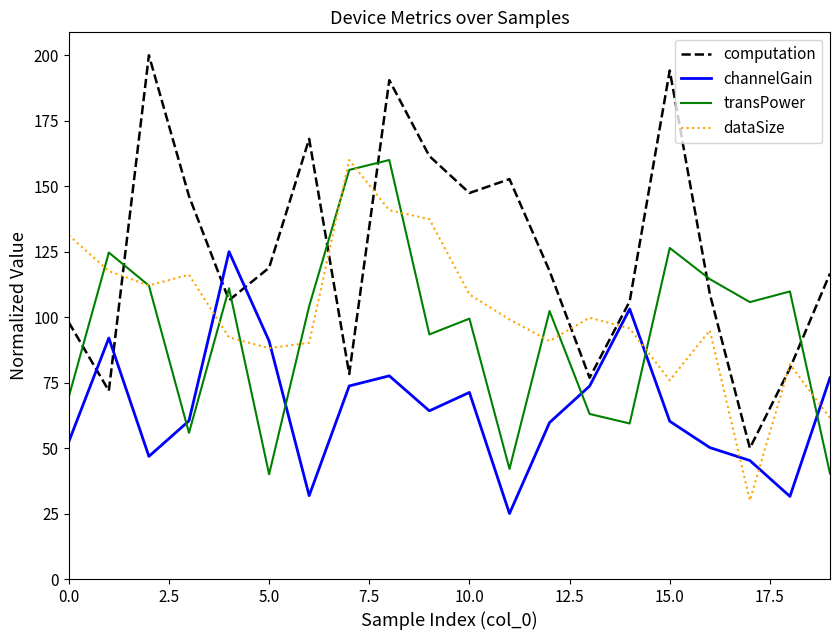

Which series has the largest total across all categories?

computation